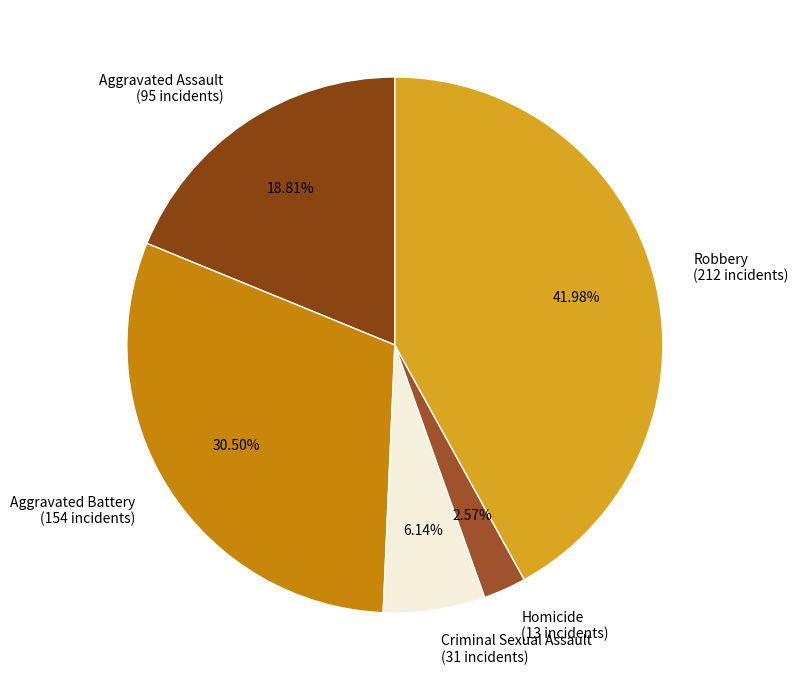

To the nearest percent, what is the difference between the Aggravated Battery and Robbery slice percentages?

11%